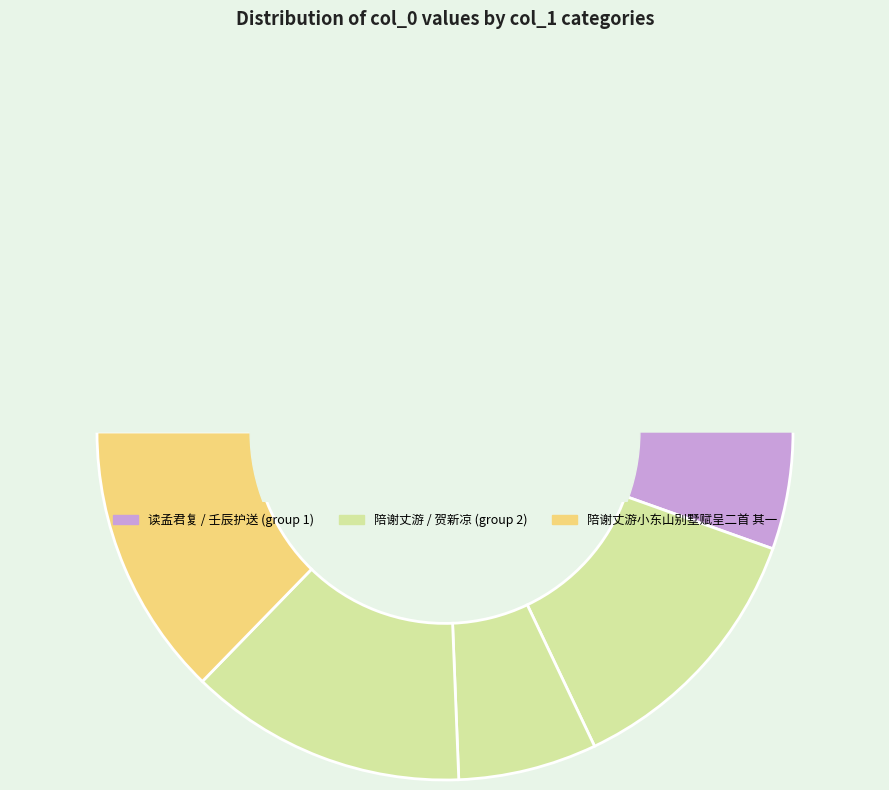

Does 陪谢丈游小东山别墅赋呈二首 其一 account for over 50% of the chart?

No